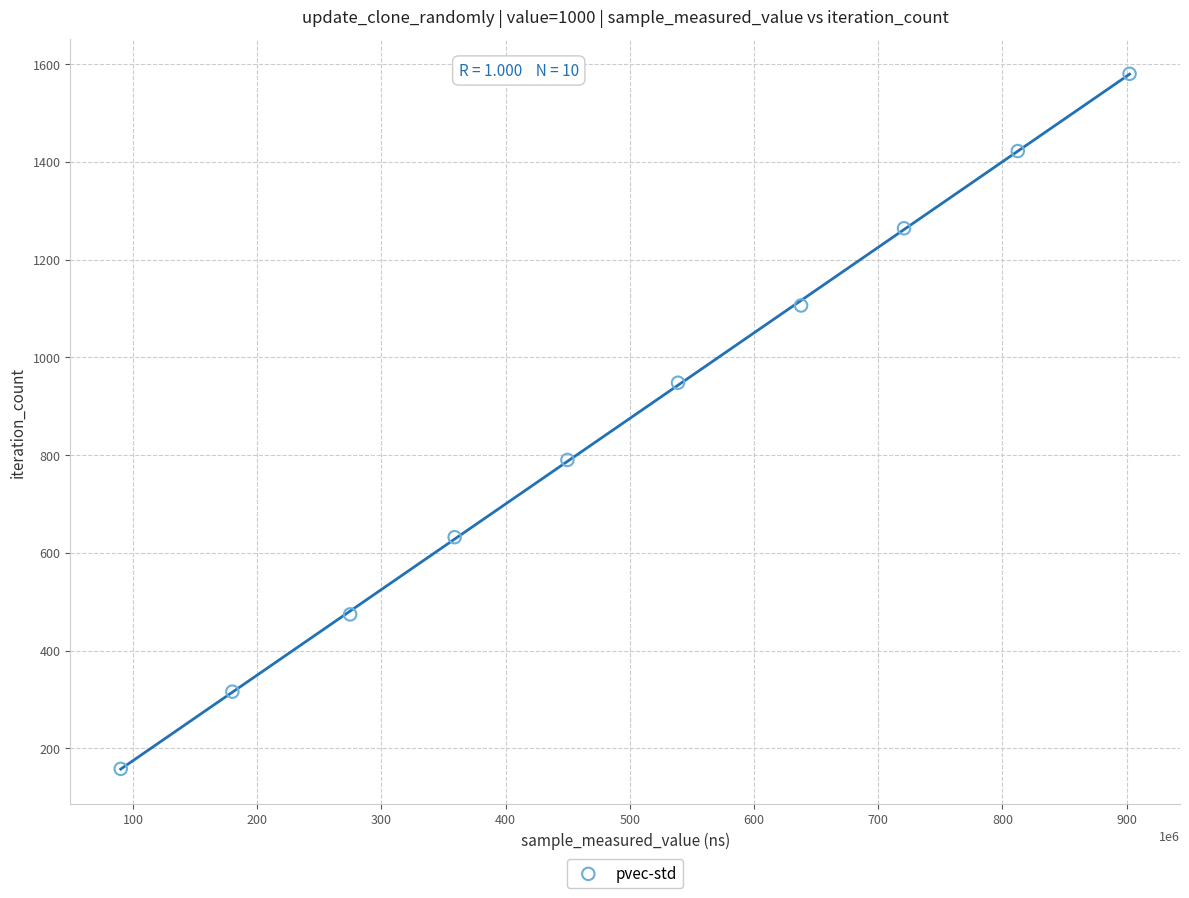

What is the average X value?

496576801